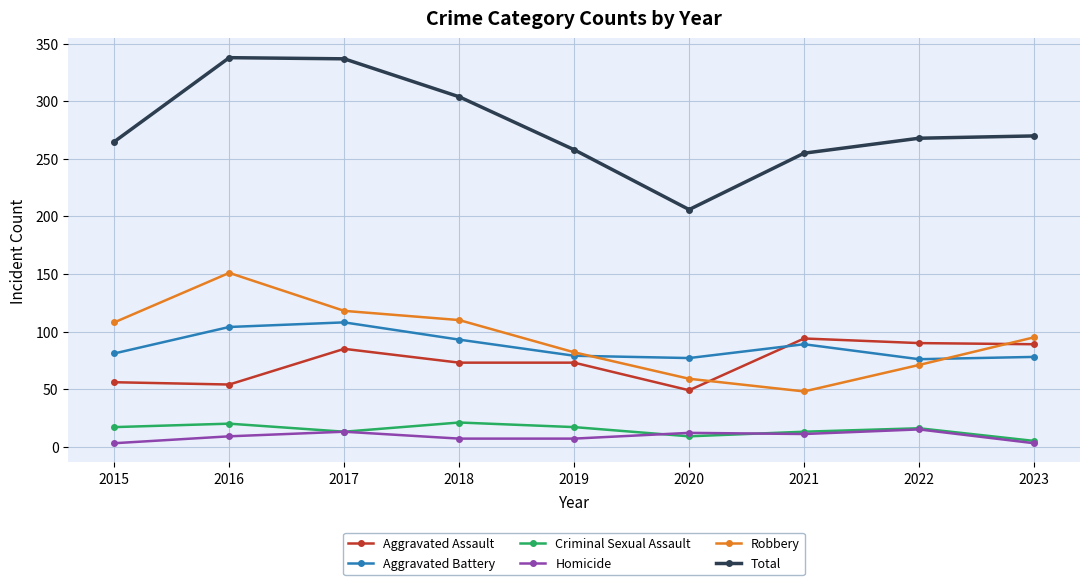

The value of Aggravated Battery at 2020 is 50. True or false?

False